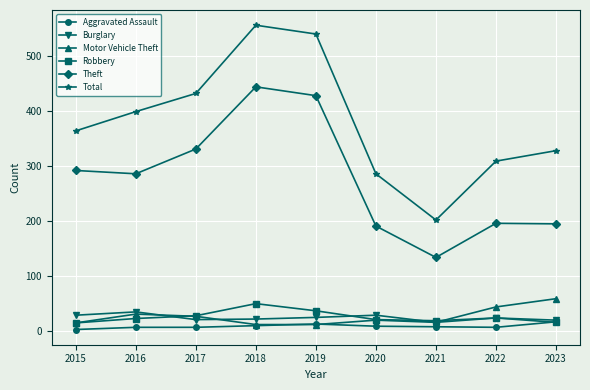

What is the value of the Aggravated Assault point at the 1st from the left?

3